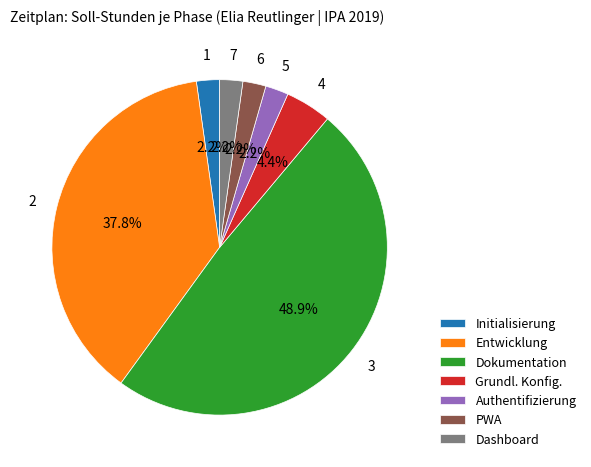

What portion of the pie excludes Dashboard?

97.8%